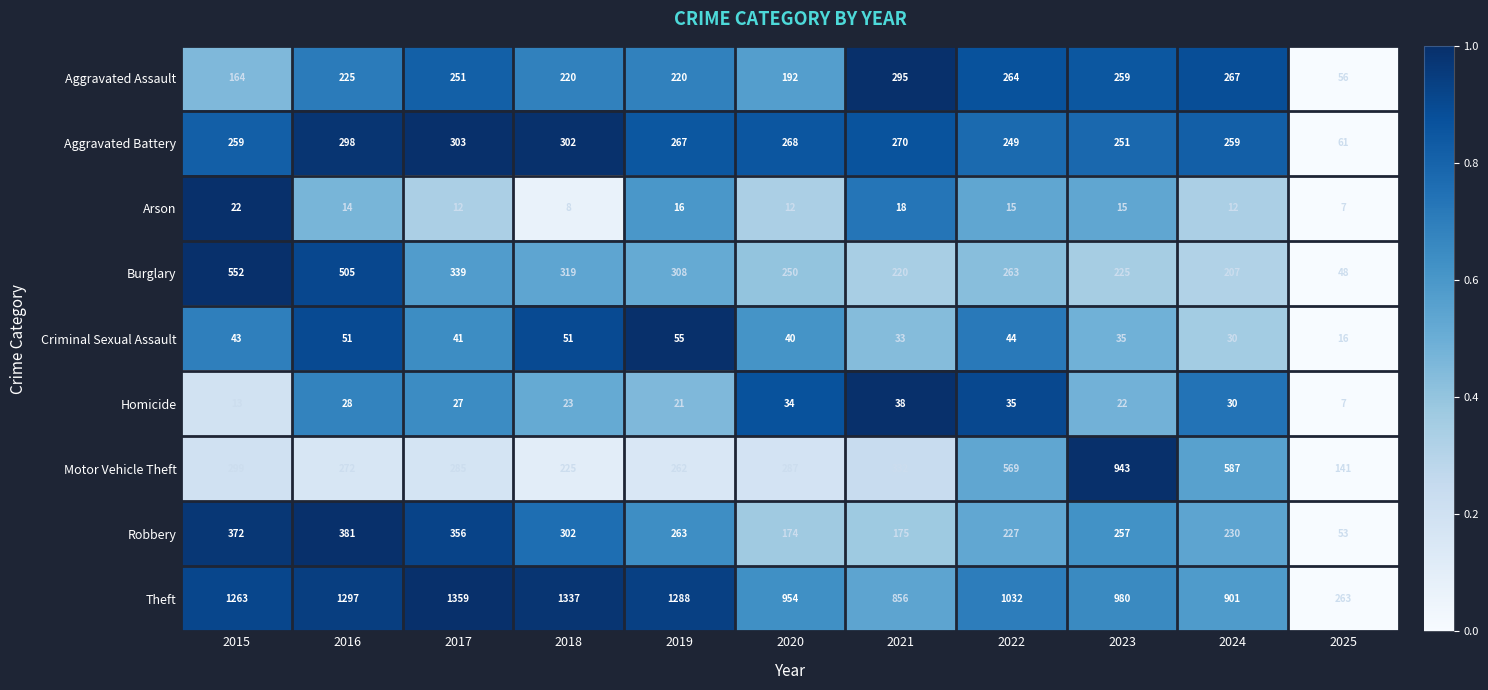

The Aggravated Assault series shows 220 at 2018. True or false?

True